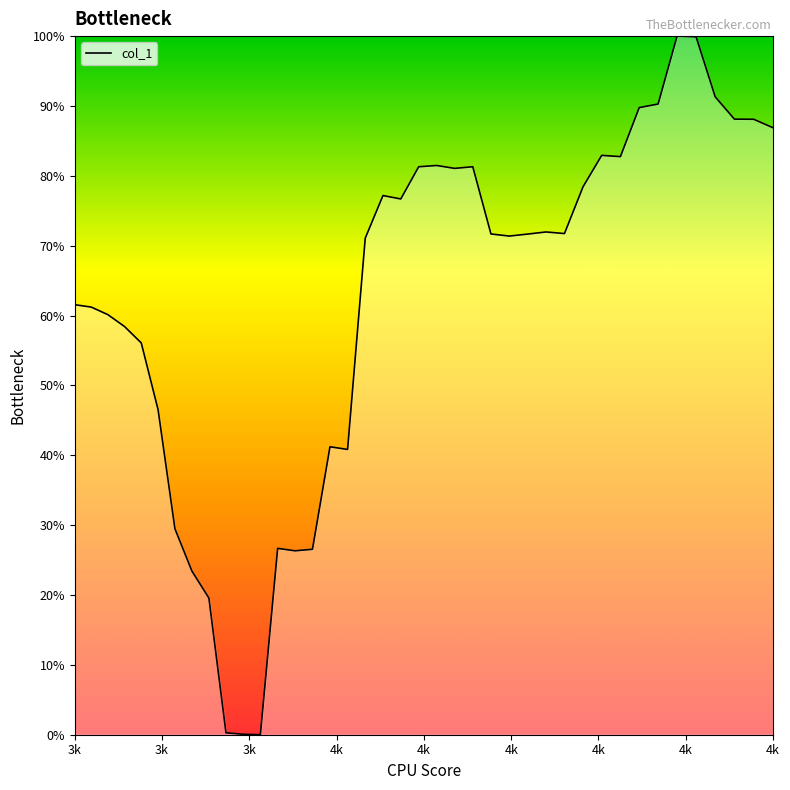

Does the chart display data point markers on the line(s)?

No